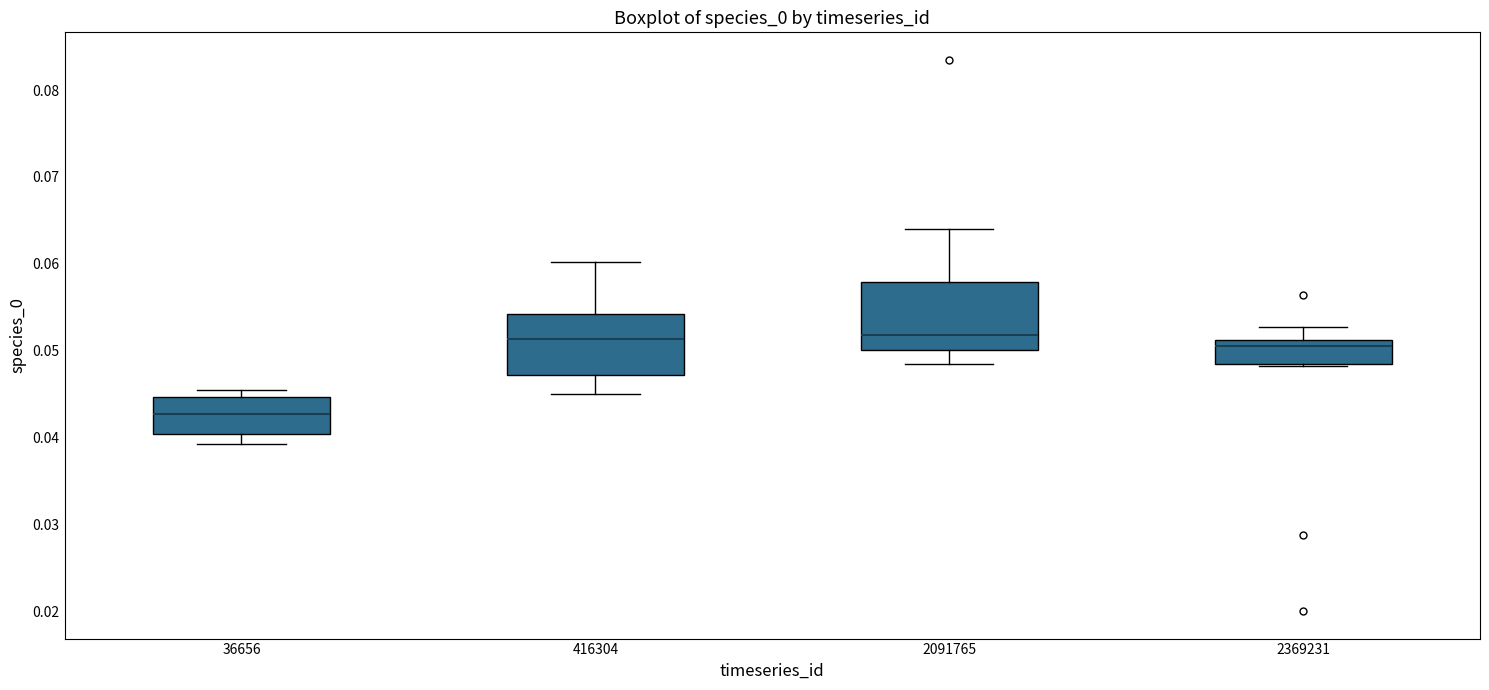

Reading left to right, transcribe this box plot: for each box, give where its median line is, the range the box spans, and where its two whiskers end, as read against the y-axis. The values are not printed on the chart, so give them approximately, as read against the axis.

36656: median 0.043, box 0.040 to 0.045, whiskers 0.039 to 0.045 (just above the box's upper edge)
416304: median 0.051, box 0.047 to 0.054, whiskers 0.045 to 0.060
2091765: median 0.052, box 0.050 to 0.058, whiskers 0.048 to 0.064
2369231: median 0.051 (just below the box's upper edge), box 0.048 to 0.051, whiskers 0.048 to 0.053